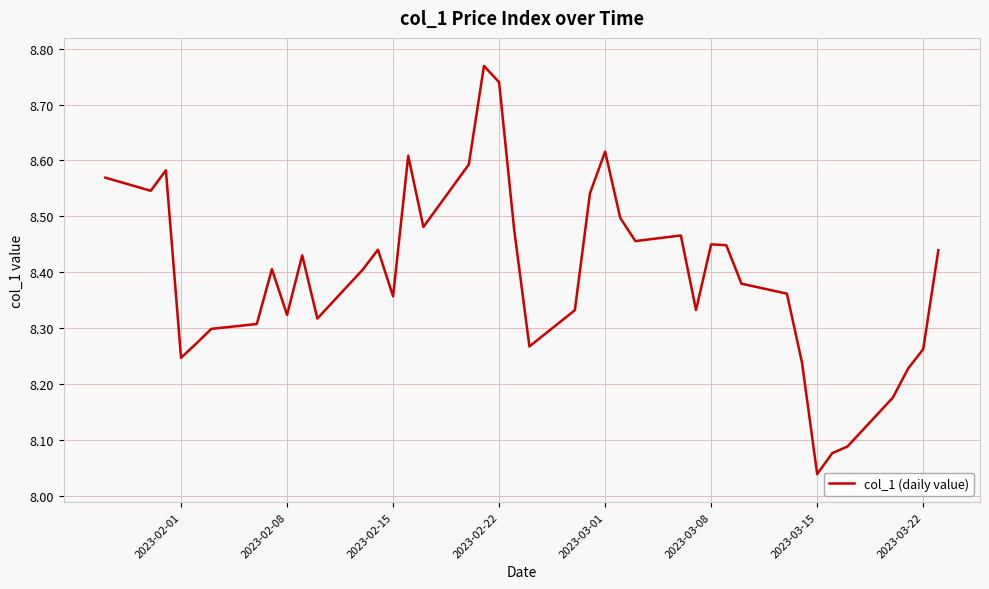

What is the difference between the maximum and minimum values?

0.7